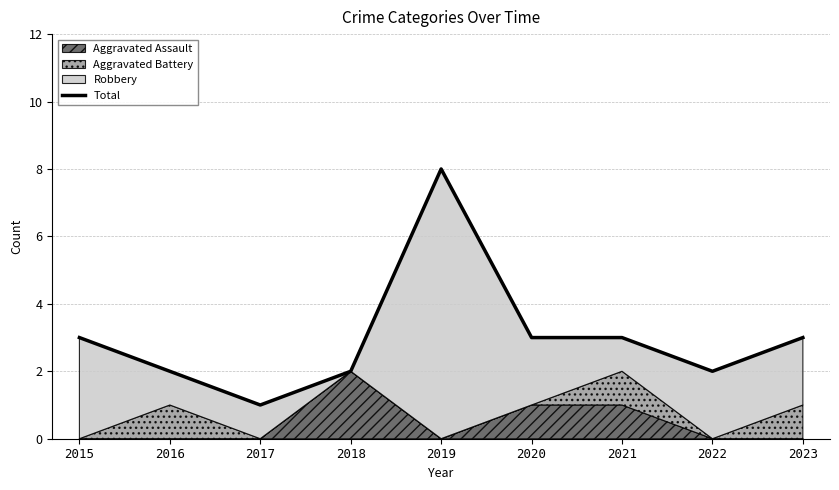

Read the value at 2018.

2